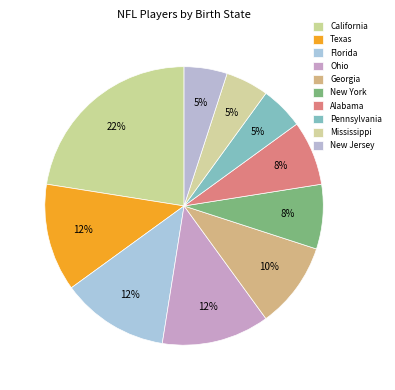

What percentage is the California slice, to the nearest percent?

22%